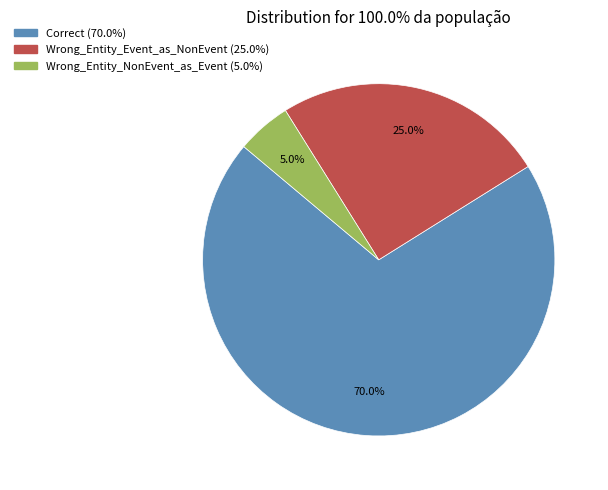

What portion of the pie excludes Correct?

30.0%